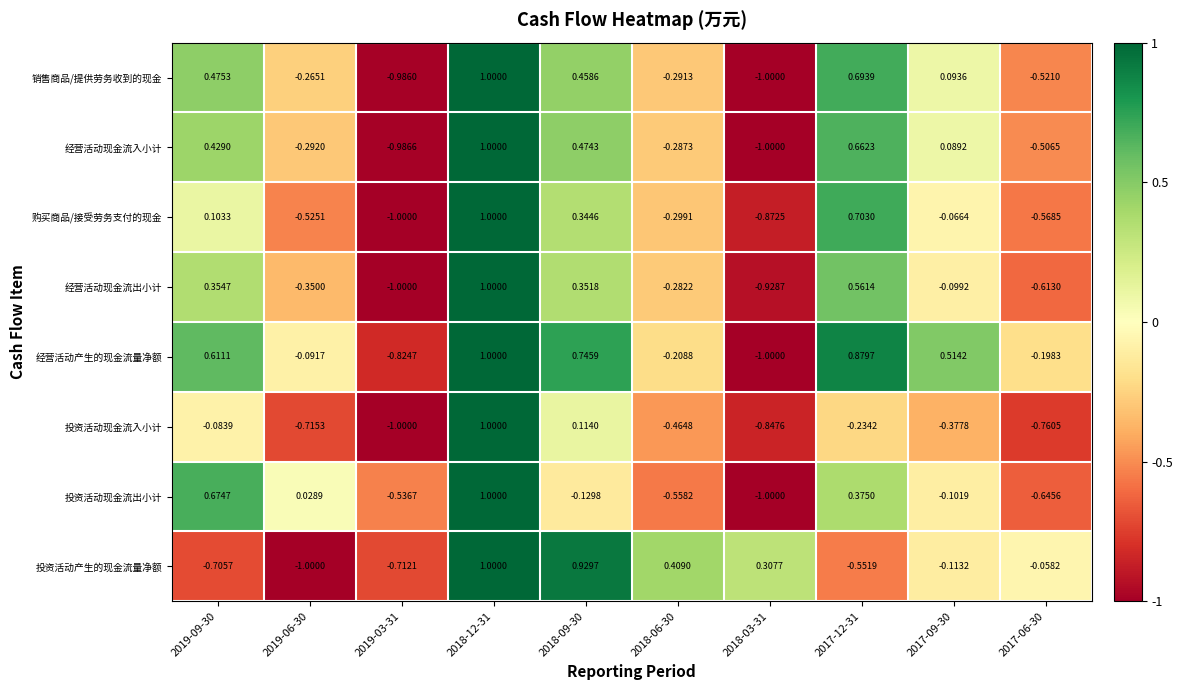

How many distinct data groups are displayed?

8